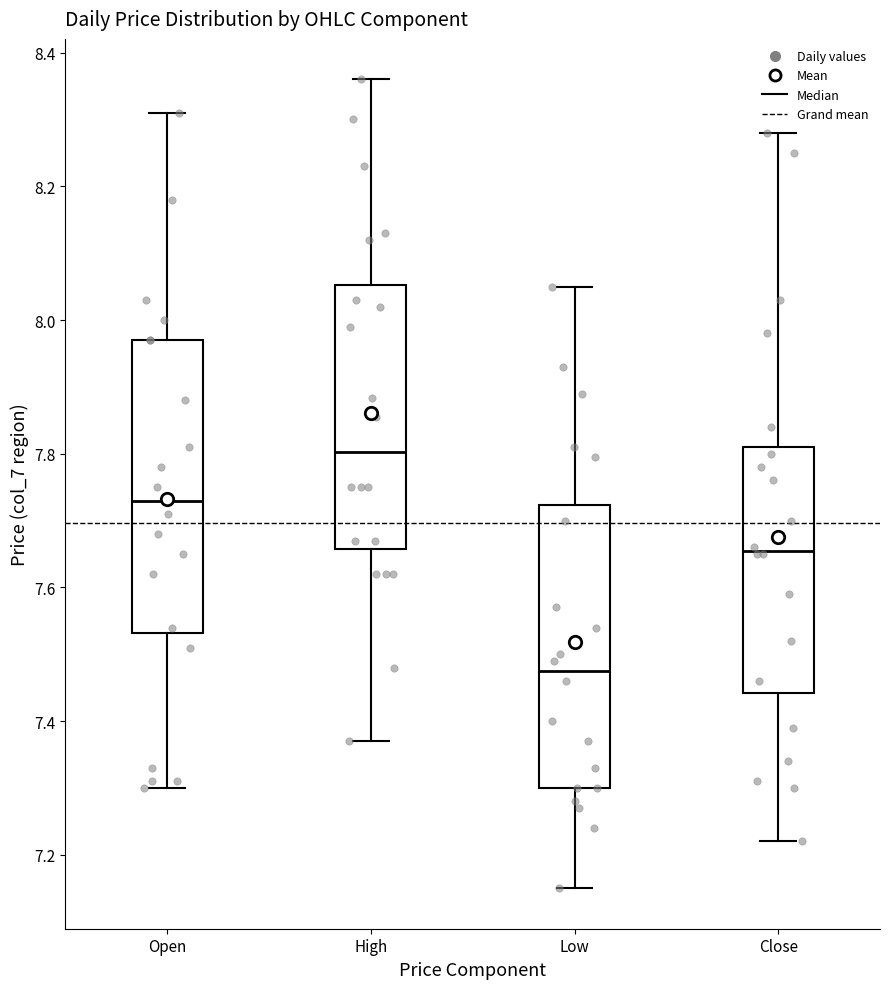

Reading left to right, read every box against the y-axis: the position of its median line, the range the box covers, and the ends of its whiskers. The values are not printed on the chart, so give them approximately, as read against the axis.

Open: median 7.74, box 7.54 to 7.98, whiskers 7.30 to 8.32
High: median 7.80, box 7.66 to 8.06, whiskers 7.36 to 8.36
Low: median 7.48, box 7.30 to 7.72, whiskers 7.16 to 8.06
Close: median 7.66, box 7.44 to 7.82, whiskers 7.22 to 8.28